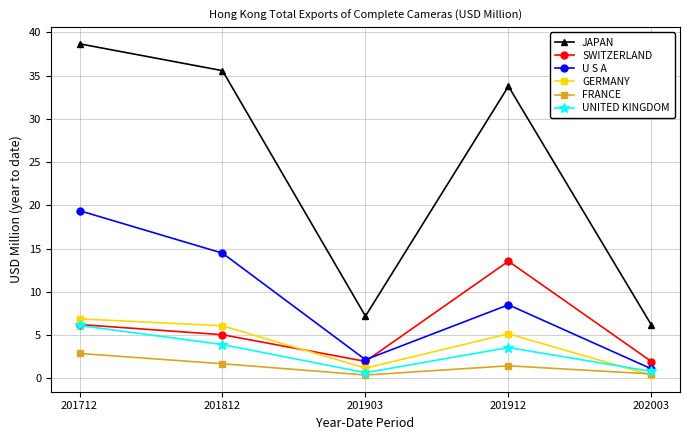

List the labels in order of JAPAN value, smallest first.

202003, 201903, 201912, 201812, 201712